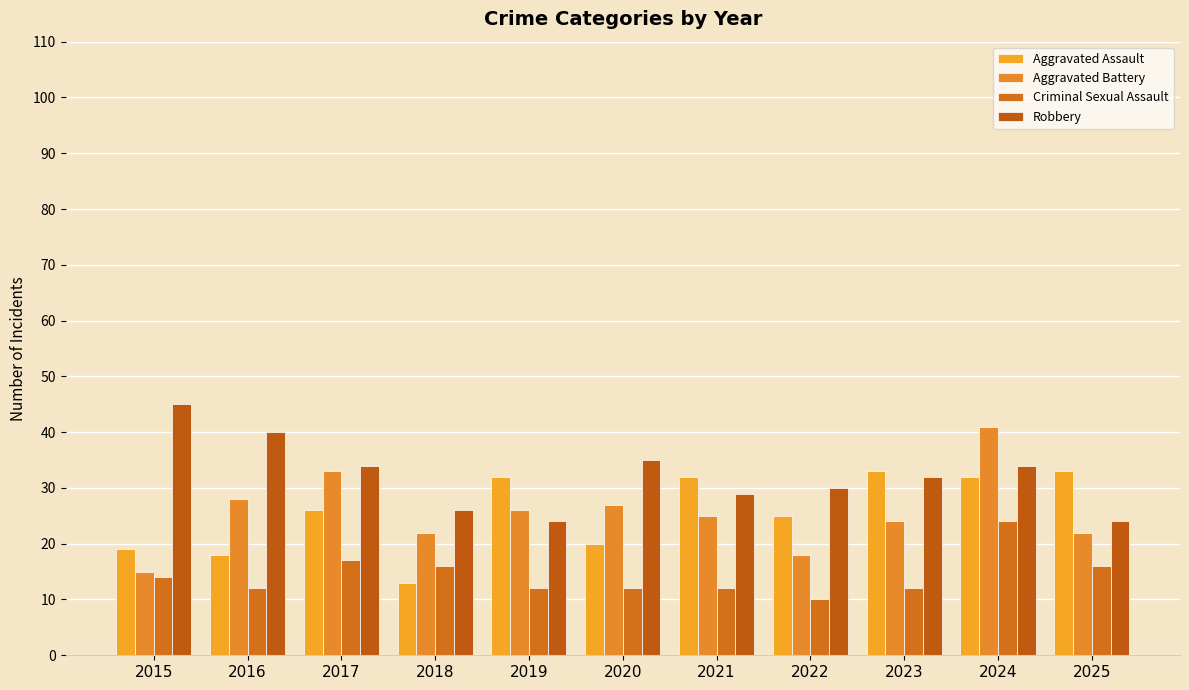

Which series has the largest total across all categories?

Robbery